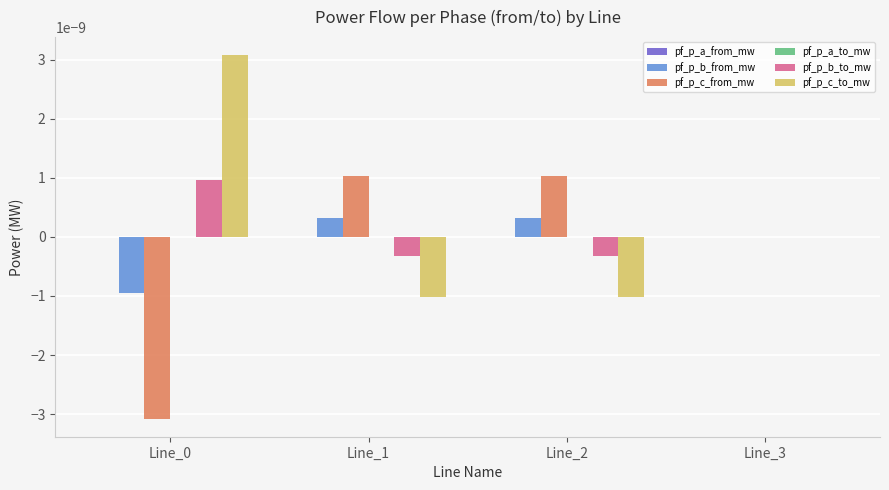

Is the value of pf_p_b_to_mw at Line_1 greater than the value of pf_p_c_from_mw at Line_3?

No